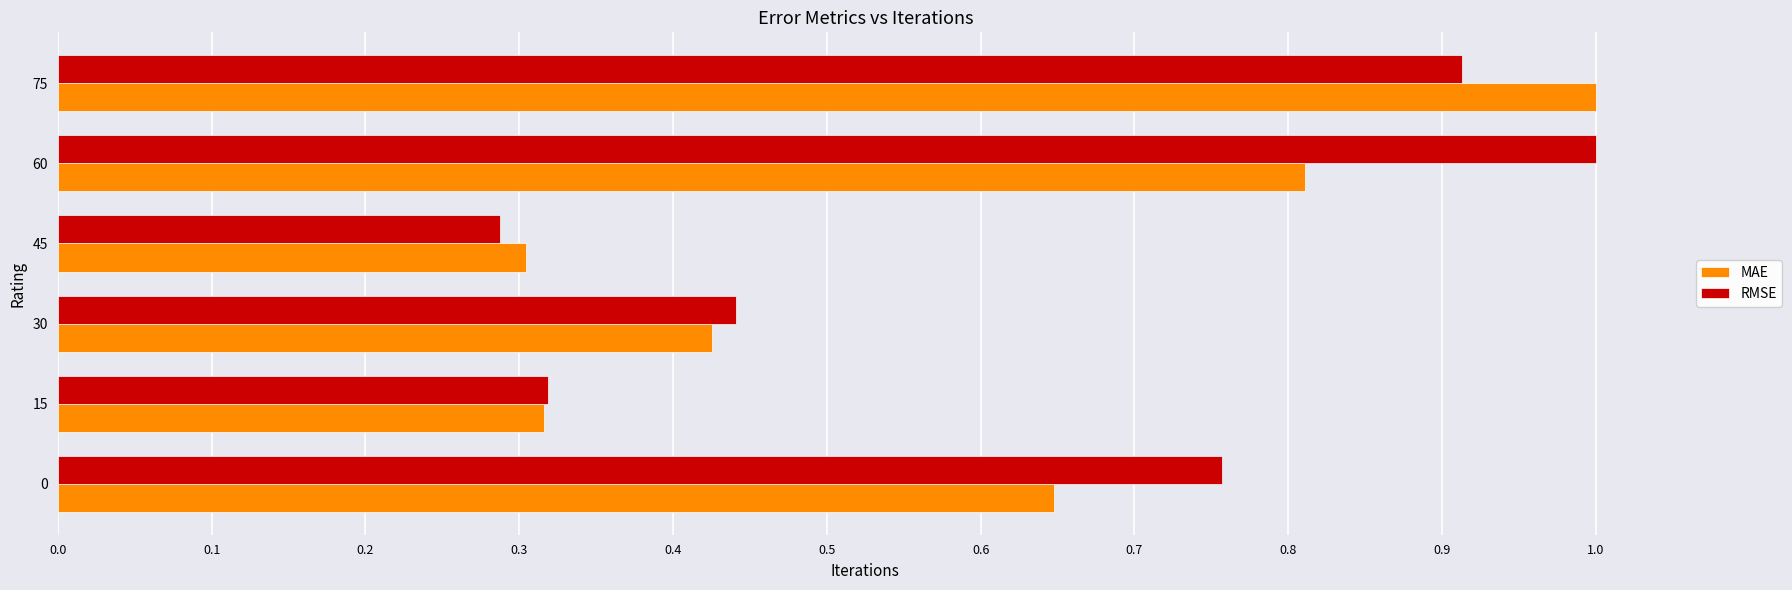

What is the difference between the maximum and minimum values in the MAE series?

0.7